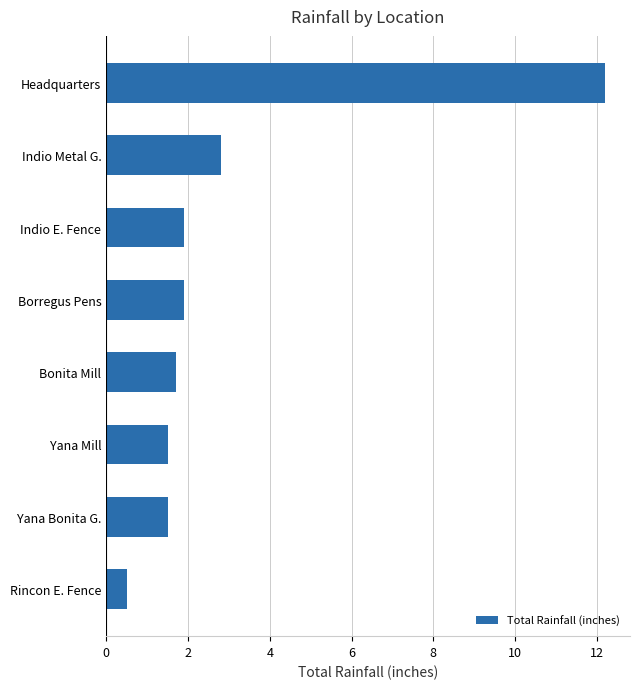

The chart shows a value of 1.7 at Bonita Mill. True or false?

True